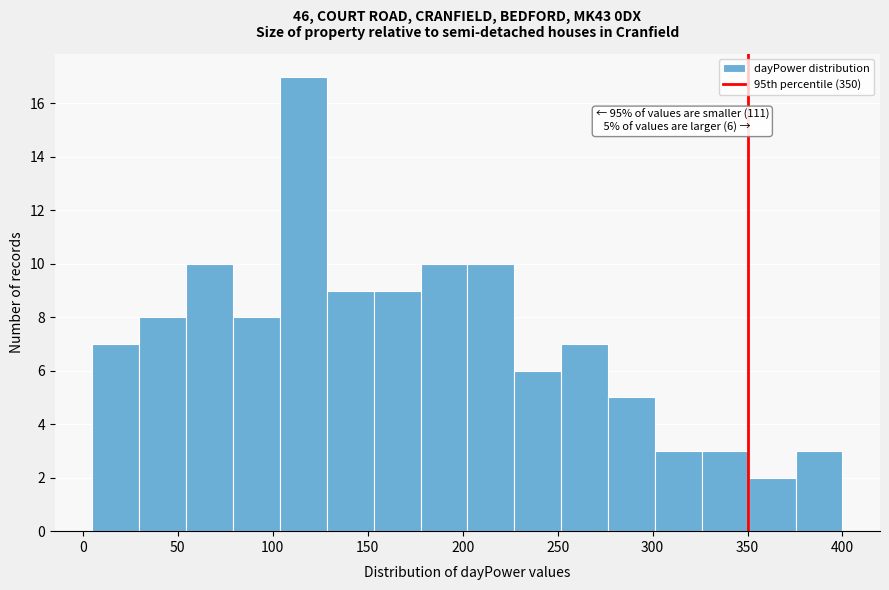

Which range on the x-axis has the tallest bar?

105 to 130